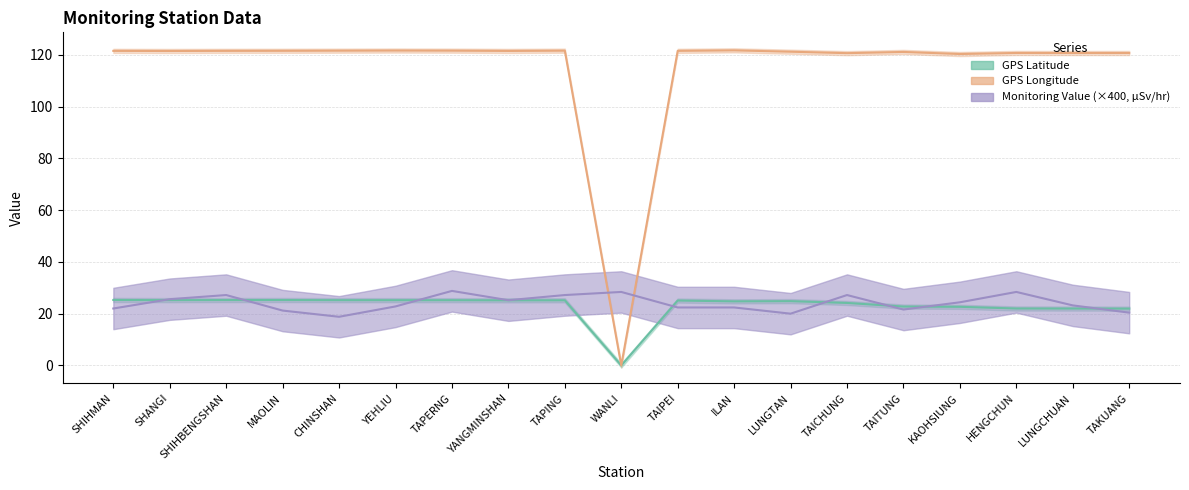

How many distinct data groups are displayed?

3